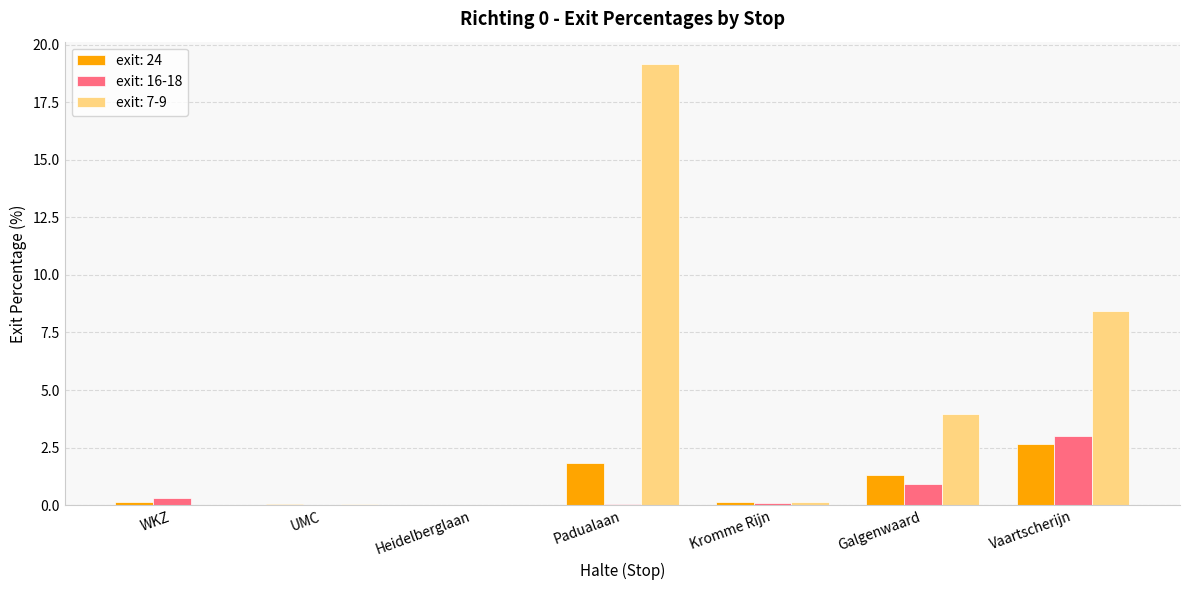

How many groups of bars are there?

7